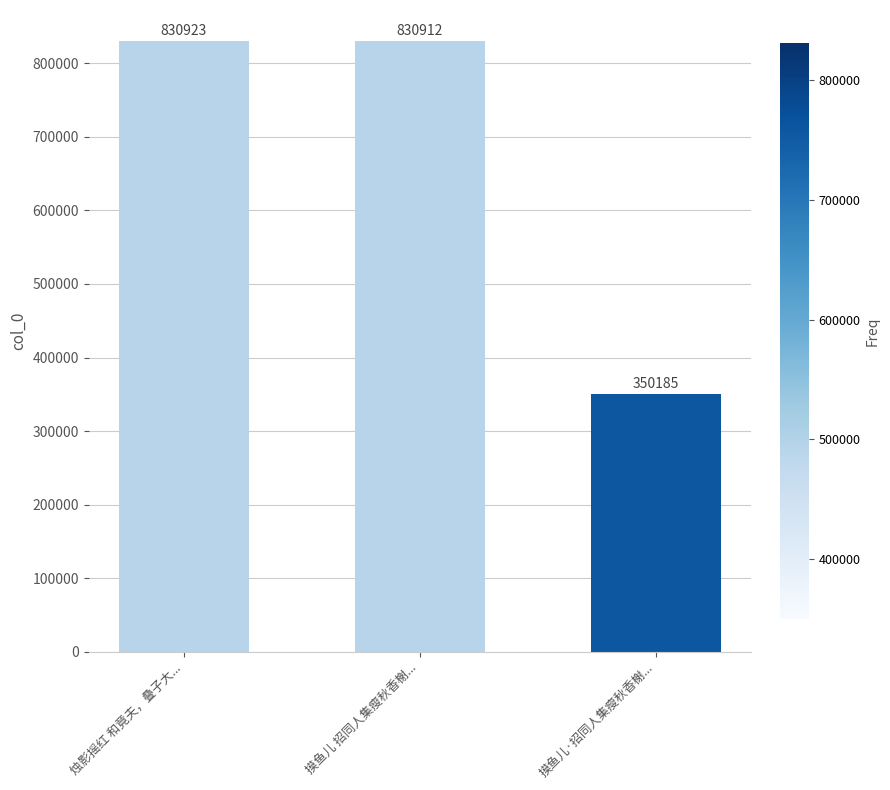

Is it true that the value at 摸鱼儿 招同人集瘦秋香榭... is 385623?

False